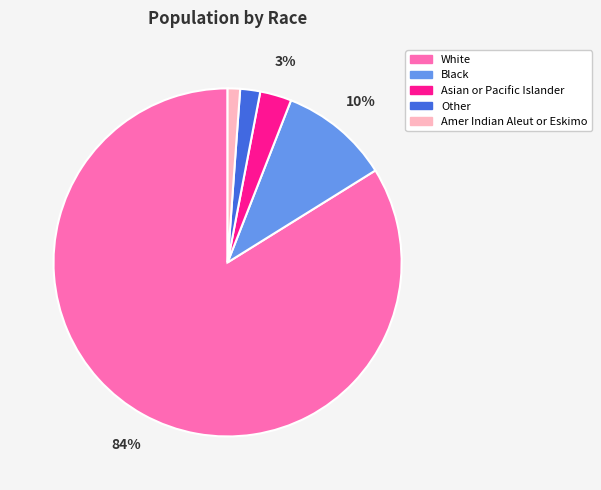

Combined, do White and Black account for over 50%?

Yes